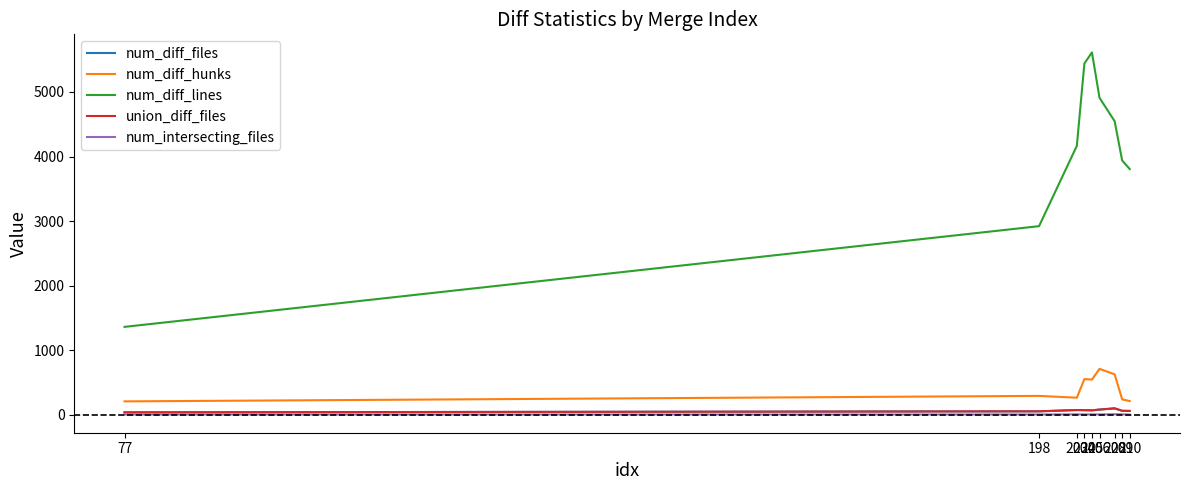

Does the chart display data point markers on the line(s)?

No